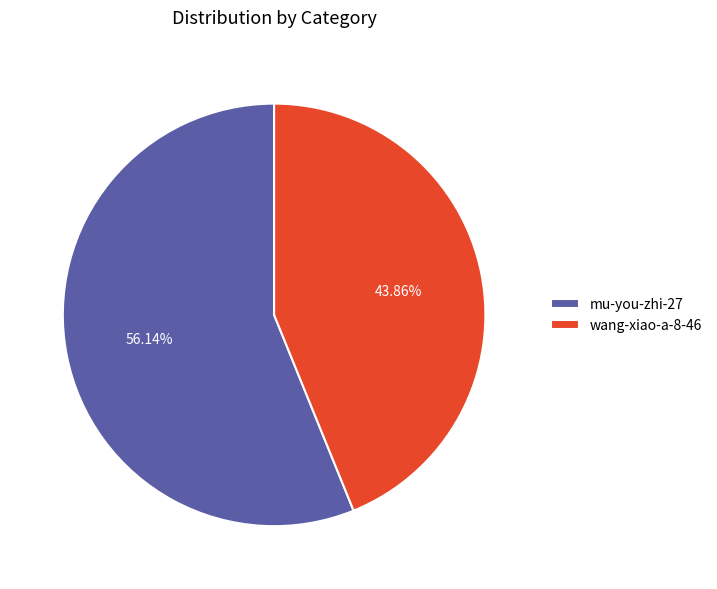

What is the ratio of the value at mu-you-zhi-27 to the value at wang-xiao-a-8-46?

1.3